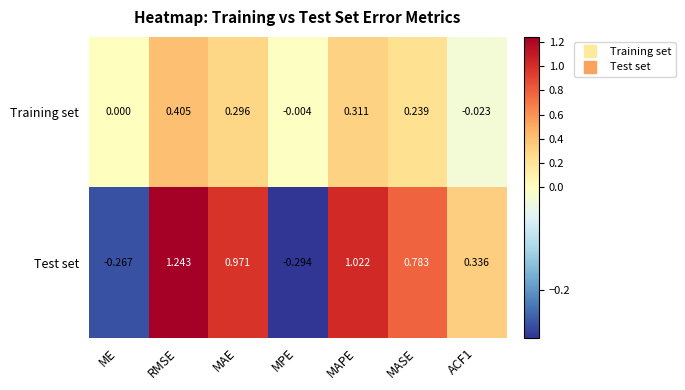

Rank the series by their average value, from lowest to highest.

Training set, Test set